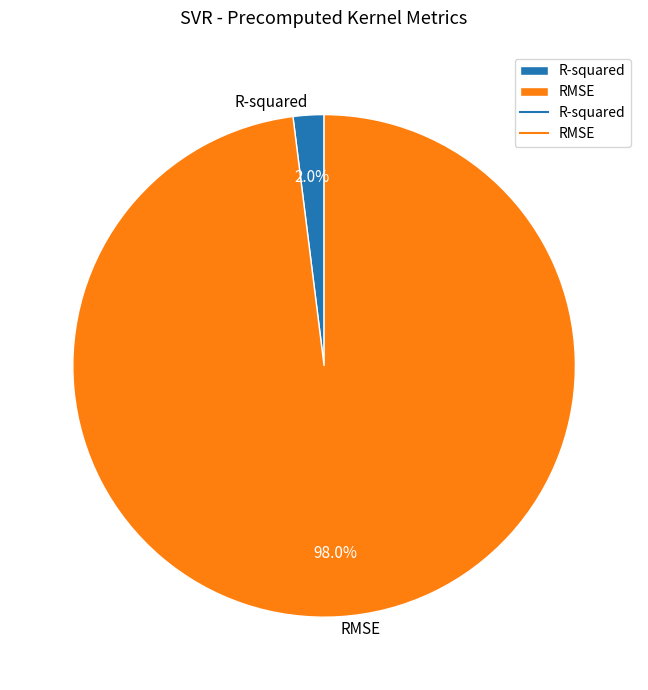

Which slice is the largest?

RMSE